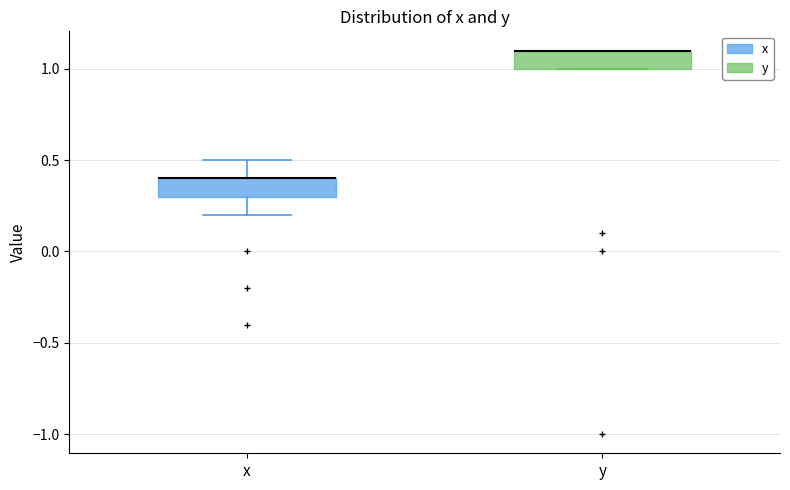

Where is the lower edge of the box for y on the y-axis? The values are not printed on the chart, so give them approximately, as read against the axis.

1.0